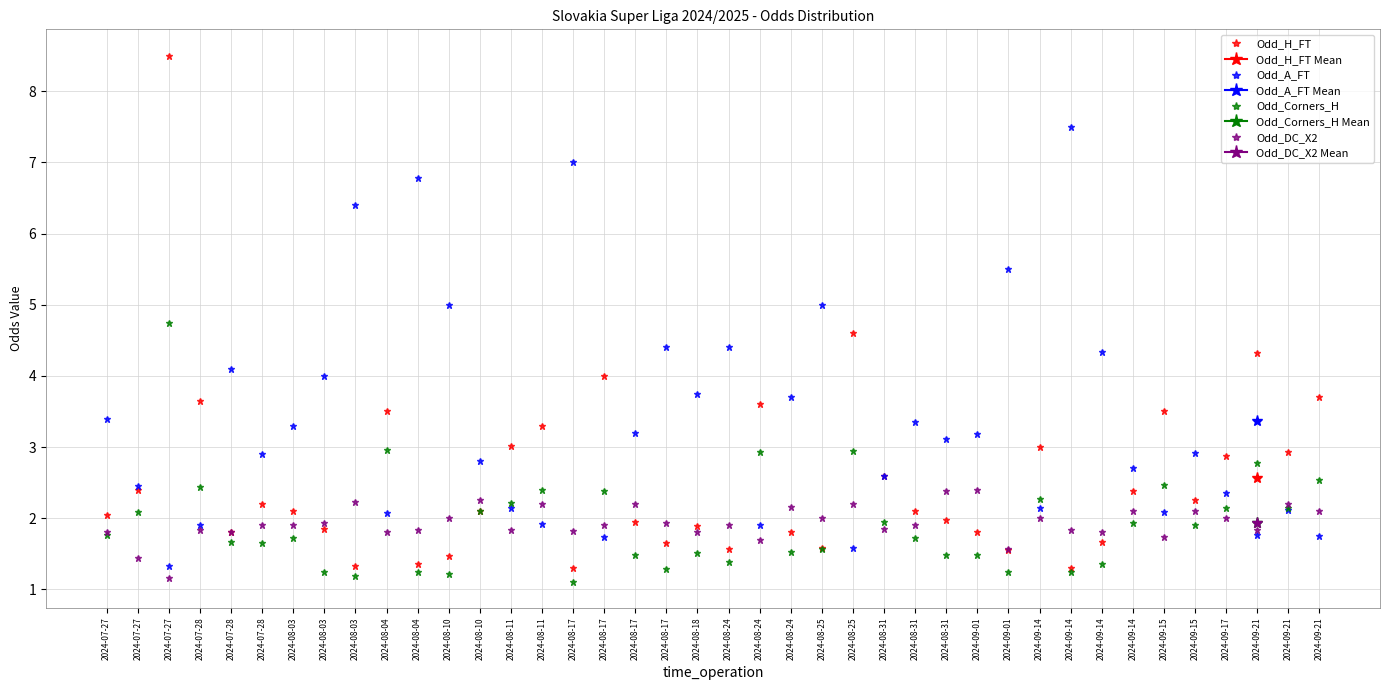

Between which two adjacent categories do Odd_Corners_H and Odd_DC_X2 first intersect?

2024-07-27 and 2024-07-27